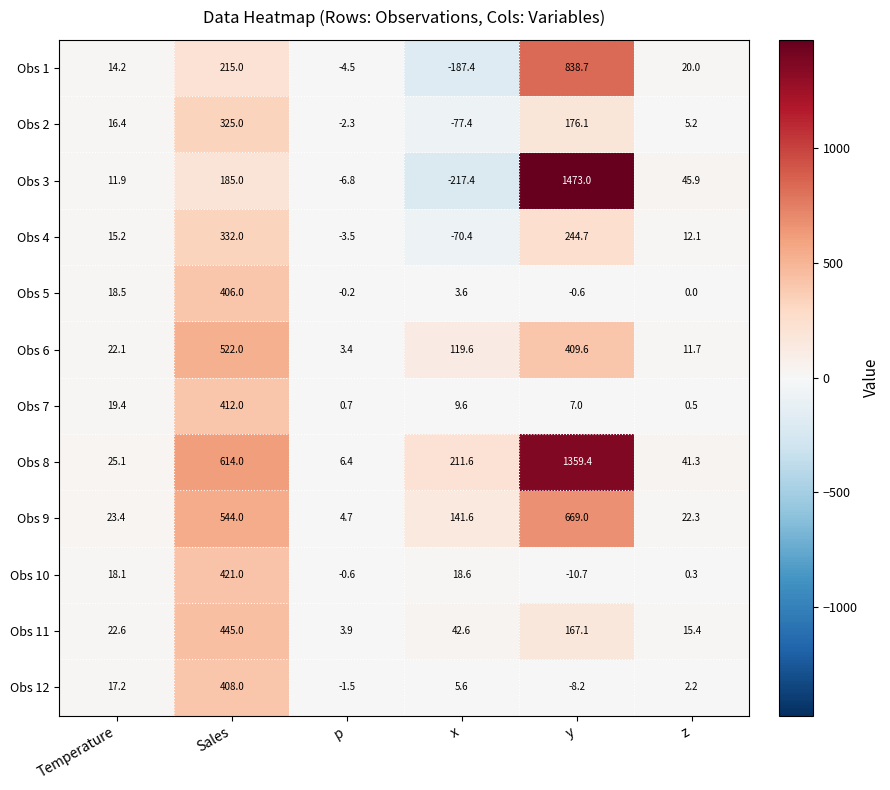

List the series in order of their peak value, highest first.

Obs 3, Obs 8, Obs 1, Obs 9, Obs 6, Obs 11, Obs 10, Obs 7, Obs 12, Obs 5, Obs 4, Obs 2